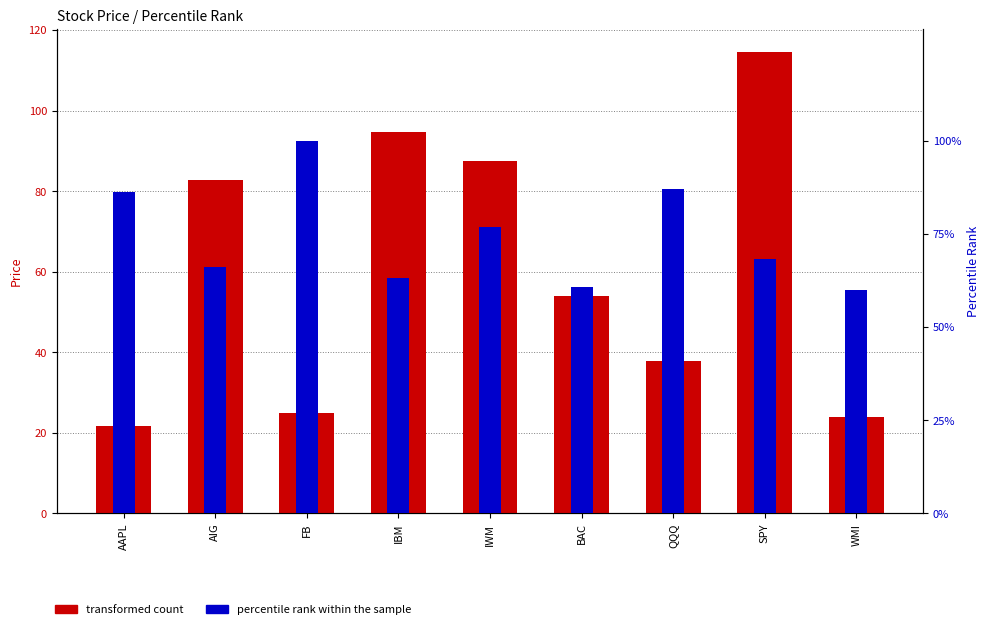

List the series in order of their peak value, highest first.

transformed count, percentile rank within the sample